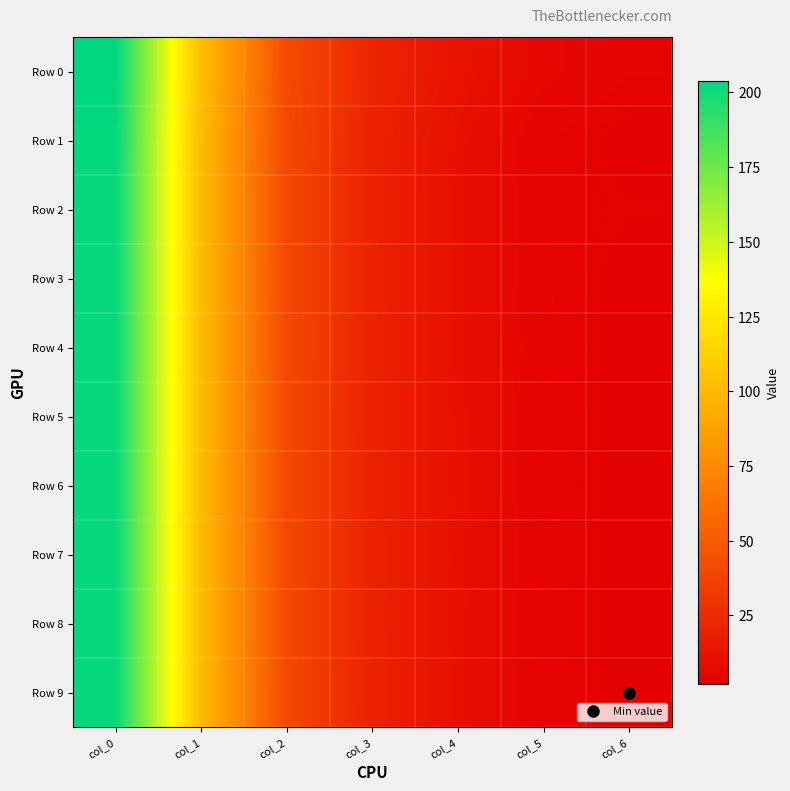

Reading right to left, extract all data points from this chart.

Row 0: col_6=4.2	col_5=6.6	col_4=12.1	col_3=22.2	col_2=42.0	col_1=102.8	col_0=204.0
Row 1: col_6=2.3	col_5=4.3	col_4=10.5	col_3=20.5	col_2=40.7	col_1=101.4	col_0=202.4
Row 2: col_6=3.0	col_5=4.2	col_4=10.3	col_3=20.4	col_2=40.7	col_1=101.4	col_0=202.4
Row 3: col_6=2.3	col_5=4.2	col_4=10.3	col_3=20.5	col_2=40.7	col_1=101.3	col_0=202.4
Row 4: col_6=2.2	col_5=4.6	col_4=10.3	col_3=20.6	col_2=40.7	col_1=101.3	col_0=202.3
Row 5: col_6=2.3	col_5=4.2	col_4=10.5	col_3=20.4	col_2=40.6	col_1=101.3	col_0=202.1
Row 6: col_6=2.3	col_5=4.2	col_4=10.5	col_3=20.4	col_2=40.6	col_1=101.2	col_0=202.1
Row 7: col_6=2.3	col_5=4.2	col_4=10.3	col_3=20.4	col_2=40.6	col_1=101.2	col_0=202.1
Row 8: col_6=2.4	col_5=4.3	col_4=10.4	col_3=20.4	col_2=40.6	col_1=101.3	col_0=202.1
Row 9: col_6=2.2	col_5=4.3	col_4=10.3	col_3=20.4	col_2=40.8	col_1=101.2	col_0=202.1